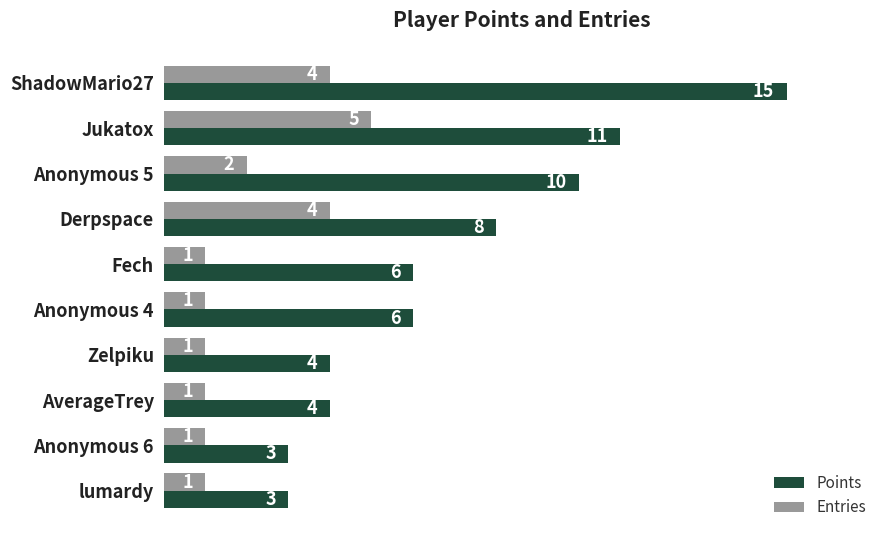

What is the difference between the maximum and minimum values in the Points series?

12